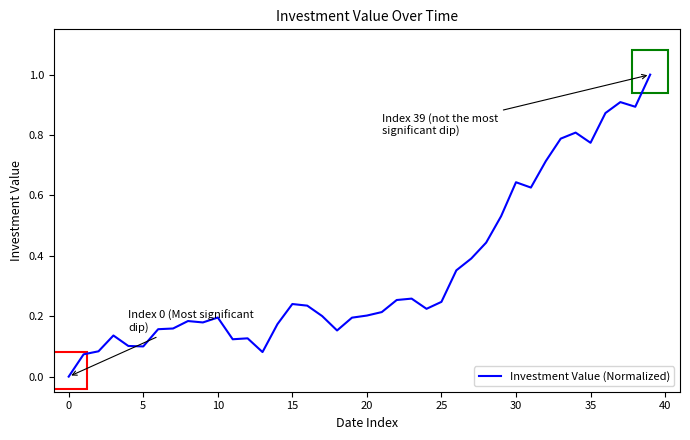

What is the difference between the maximum and minimum values?

1.0